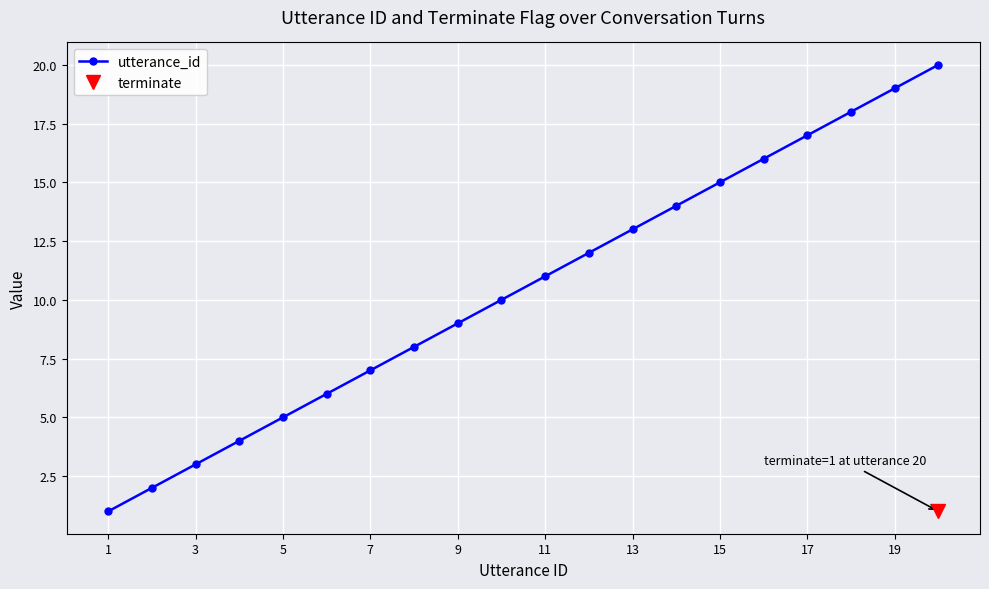

True or false: the data has more than 2 interior local peaks.

False